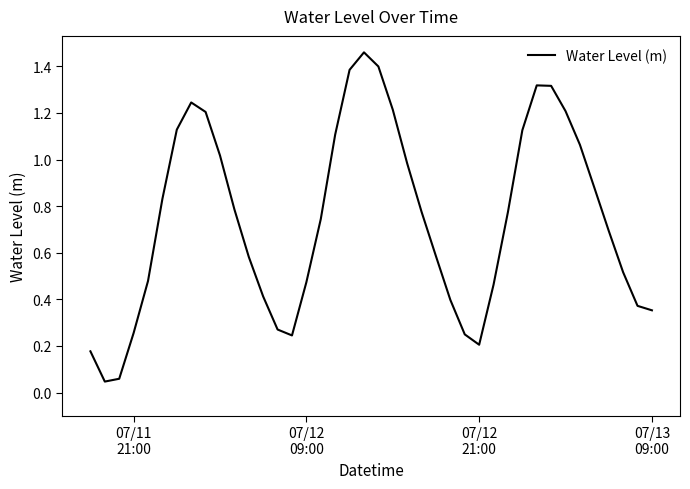

What is the difference between the maximum and minimum values?

1.4